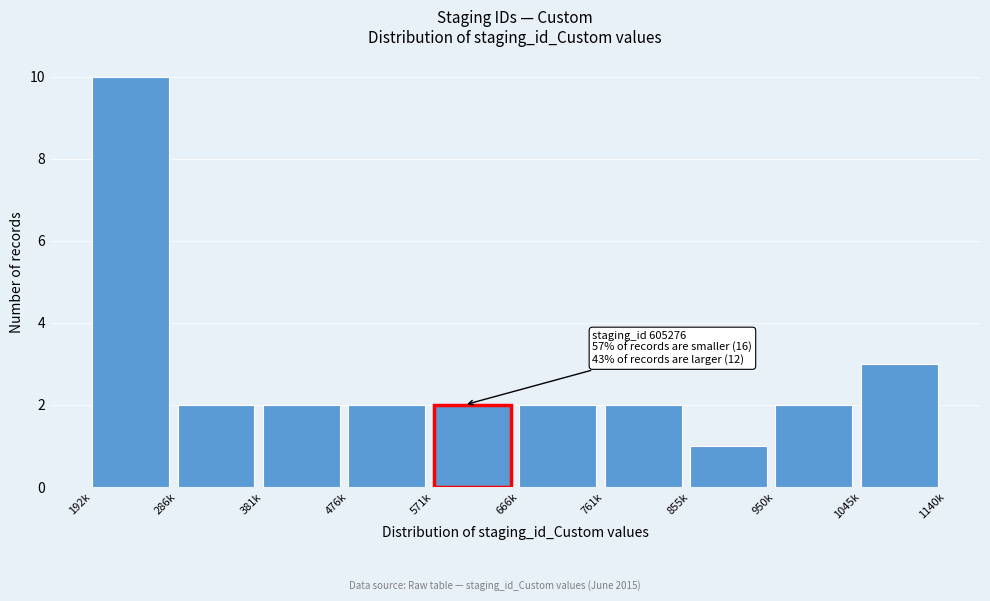

Reading right to left, list all the values displayed in this chart.

1045k=3	950k=2	855k=1	761k=2	666k=2	571k=2	476k=2	381k=2	286k=2	192k=10